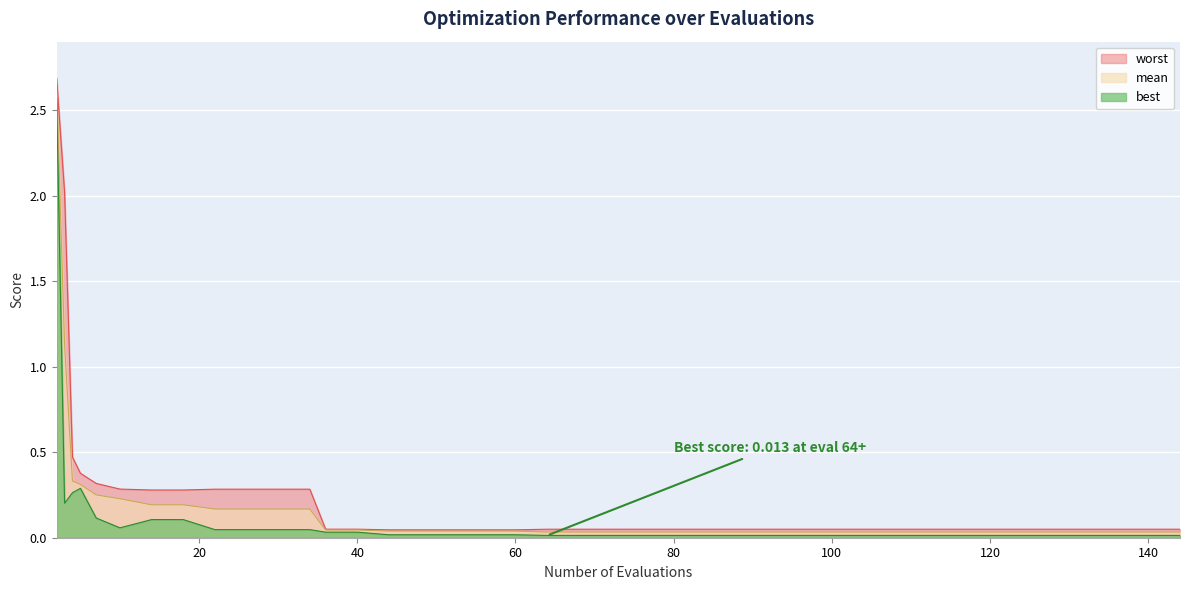

What is the greatest value displayed?

2.7